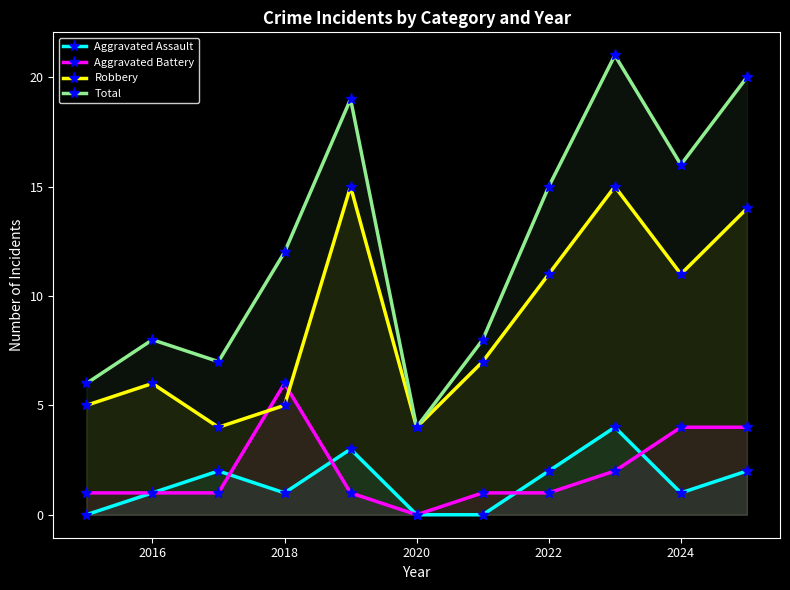

What is the sum of all Aggravated Battery values?

22